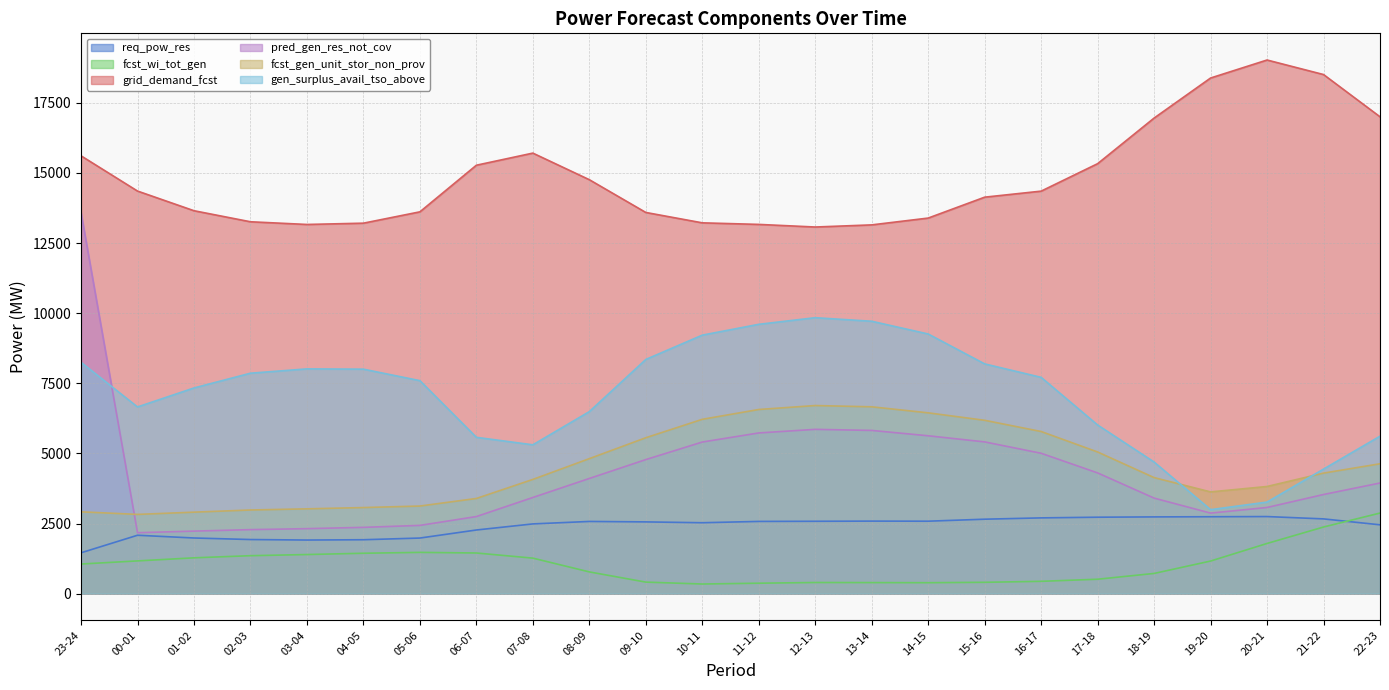

What is the spread (max minus min) of values at 01-02?

12375